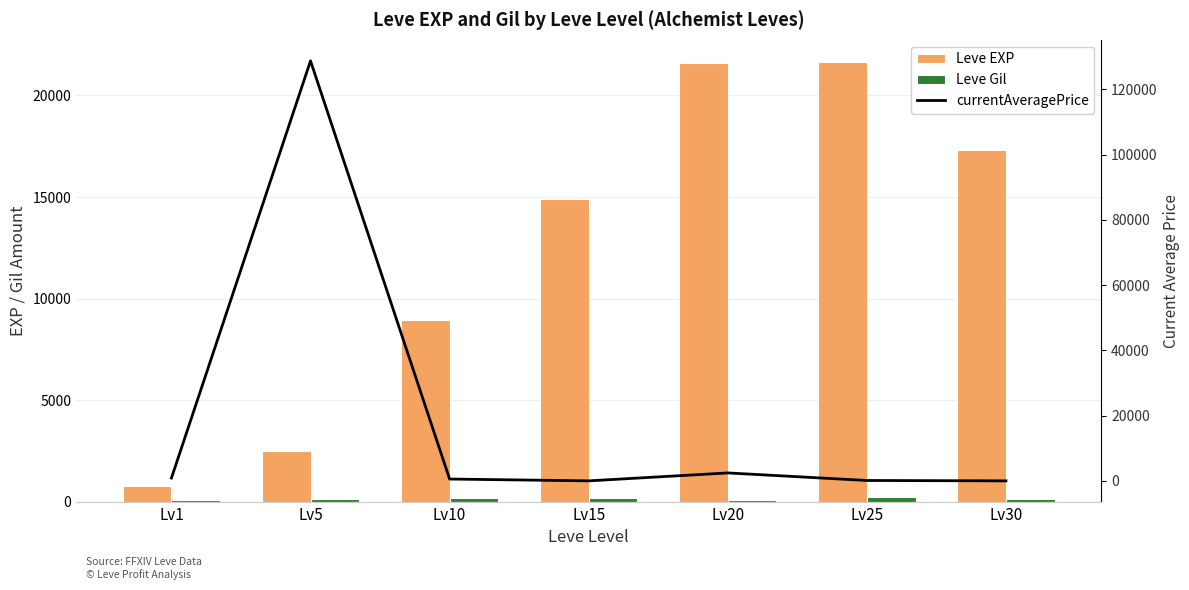

At how many categories does at least one series exceed 57267?

1